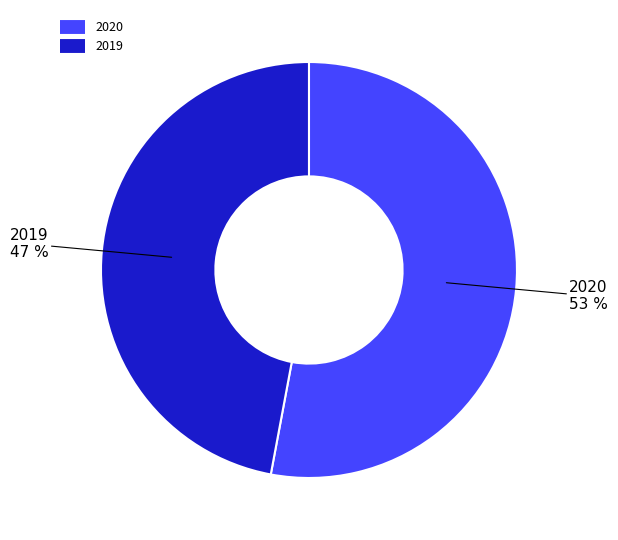

Does any single category account for the majority?

Yes